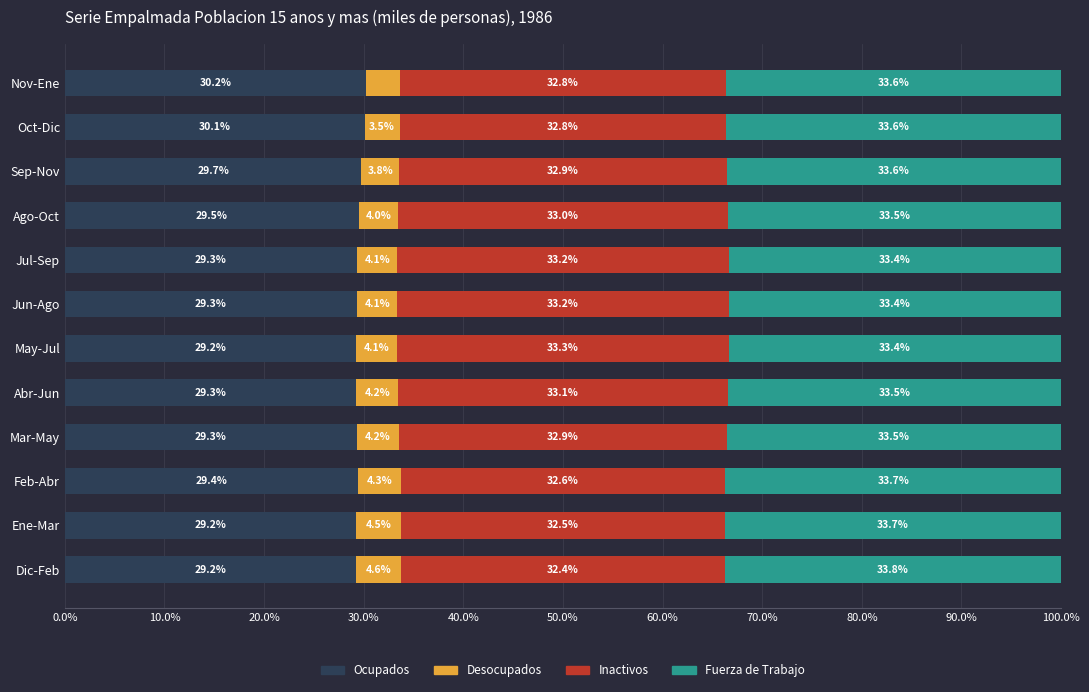

What is the difference between the maximum and second lowest values in the Ocupados series?

1.0